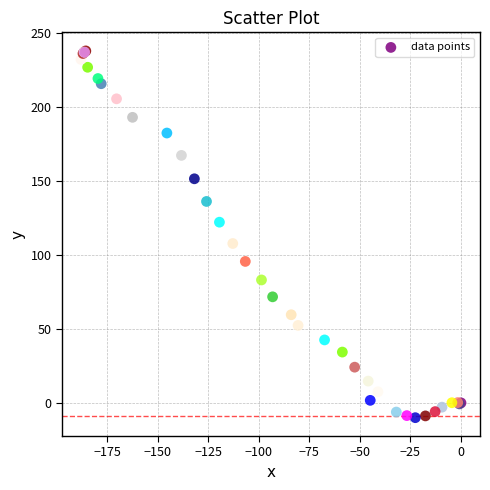

What Y value in the scatter plot is closest to 113?

107.6